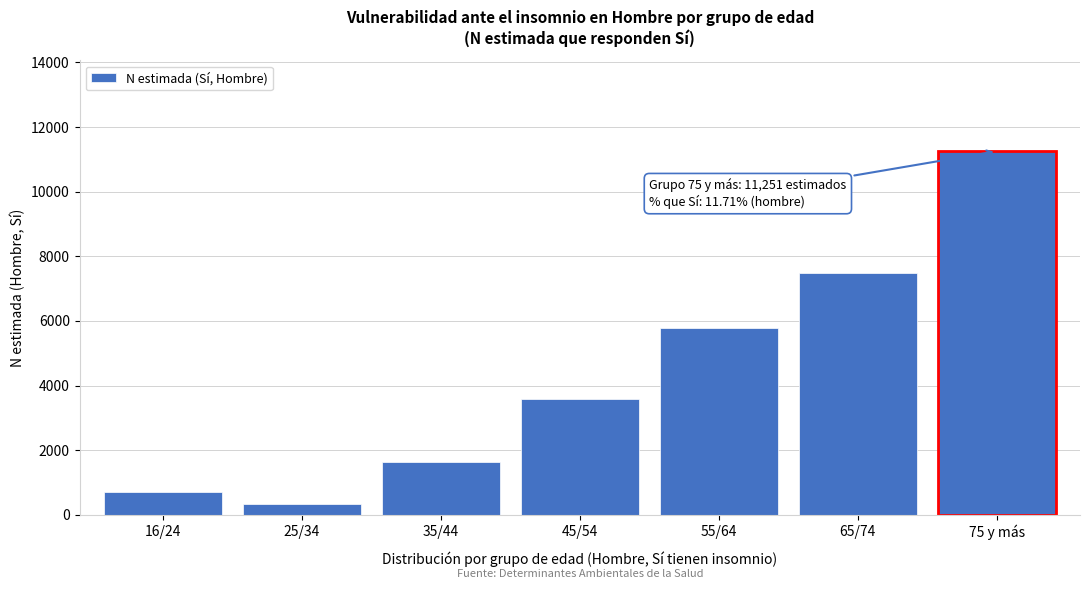

Reading right to left, list all the values displayed in this chart.

11251	7494	5788	3593	1629	335	716